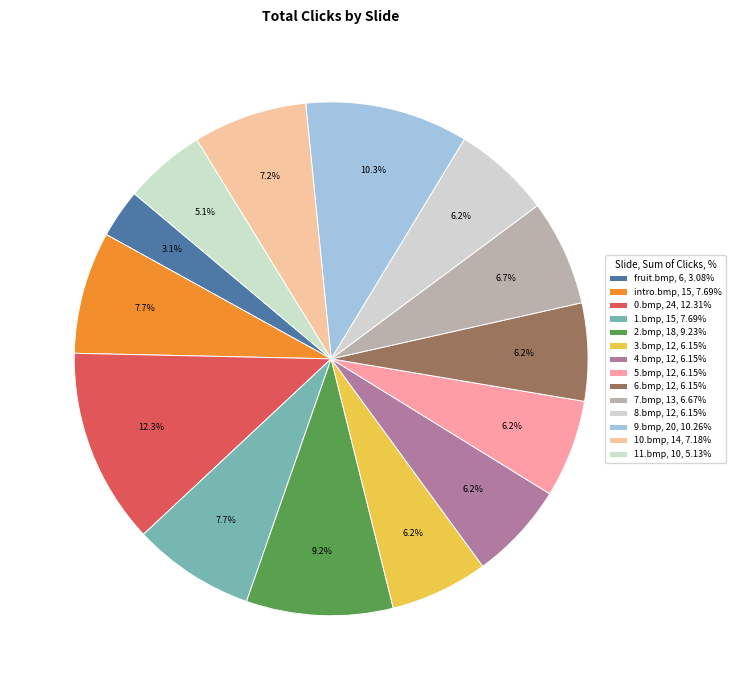

To the nearest percent, what is the combined percentage of 5.bmp and 2.bmp?

15%